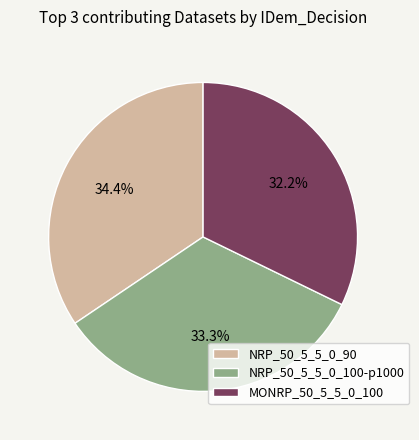

How many slices are in this pie chart?

3